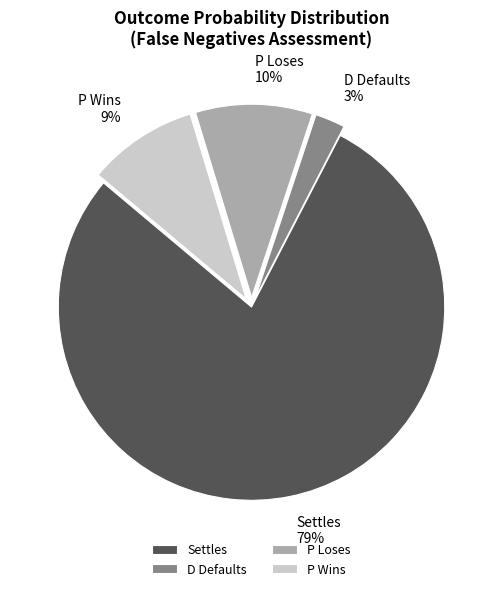

Rank the categories by value from lowest to highest.

D Defaults, P Wins, P Loses, Settles